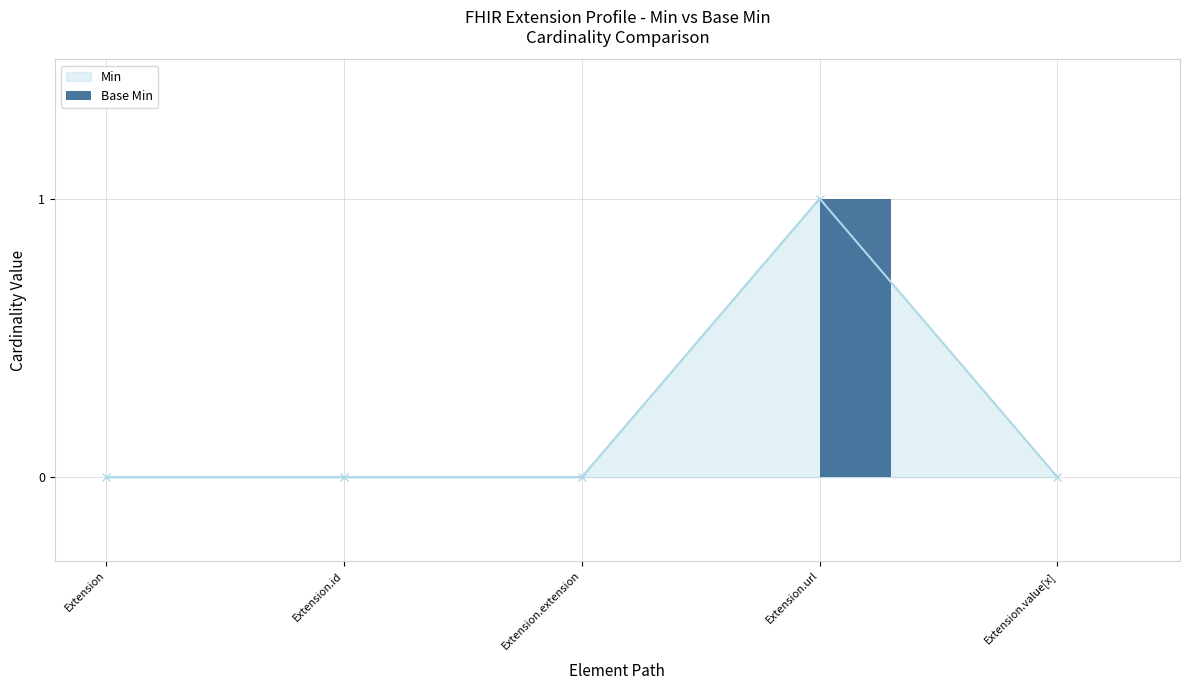

How many bars are there in total?

5